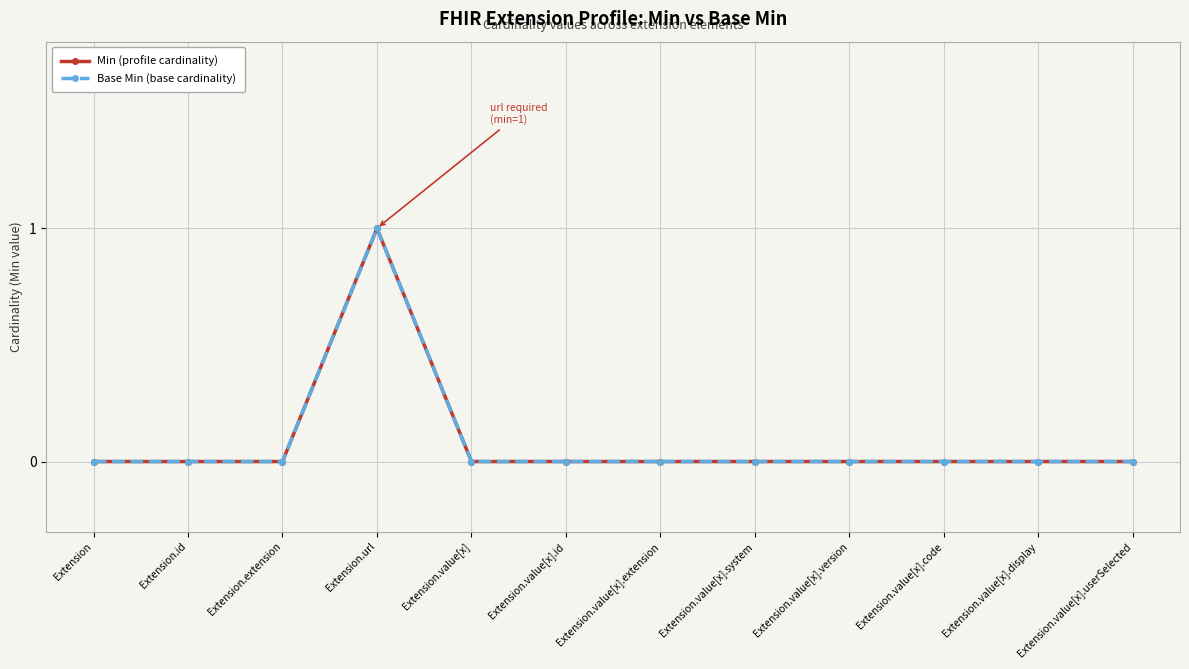

How many lines are shown in the chart?

2